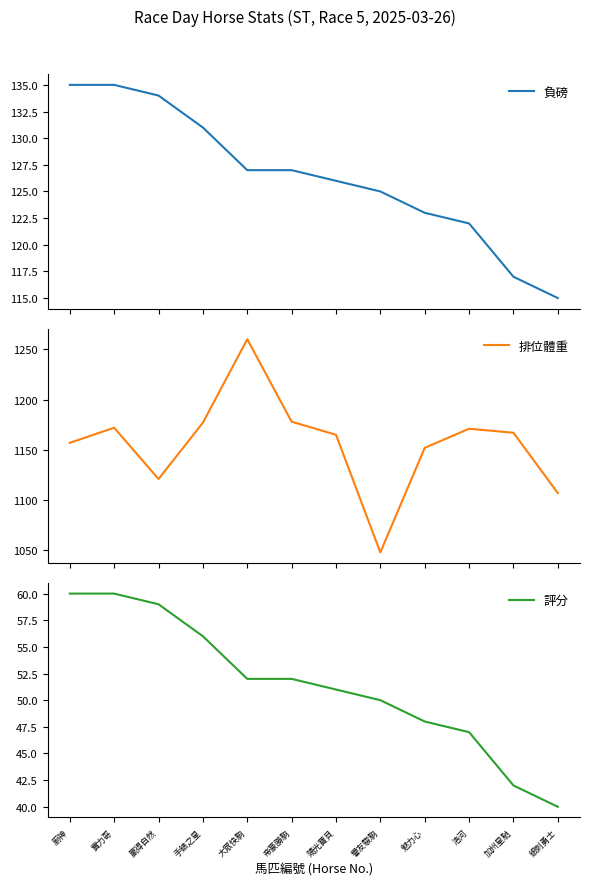

True or false: 評分 and 負磅 cross at least once.

False